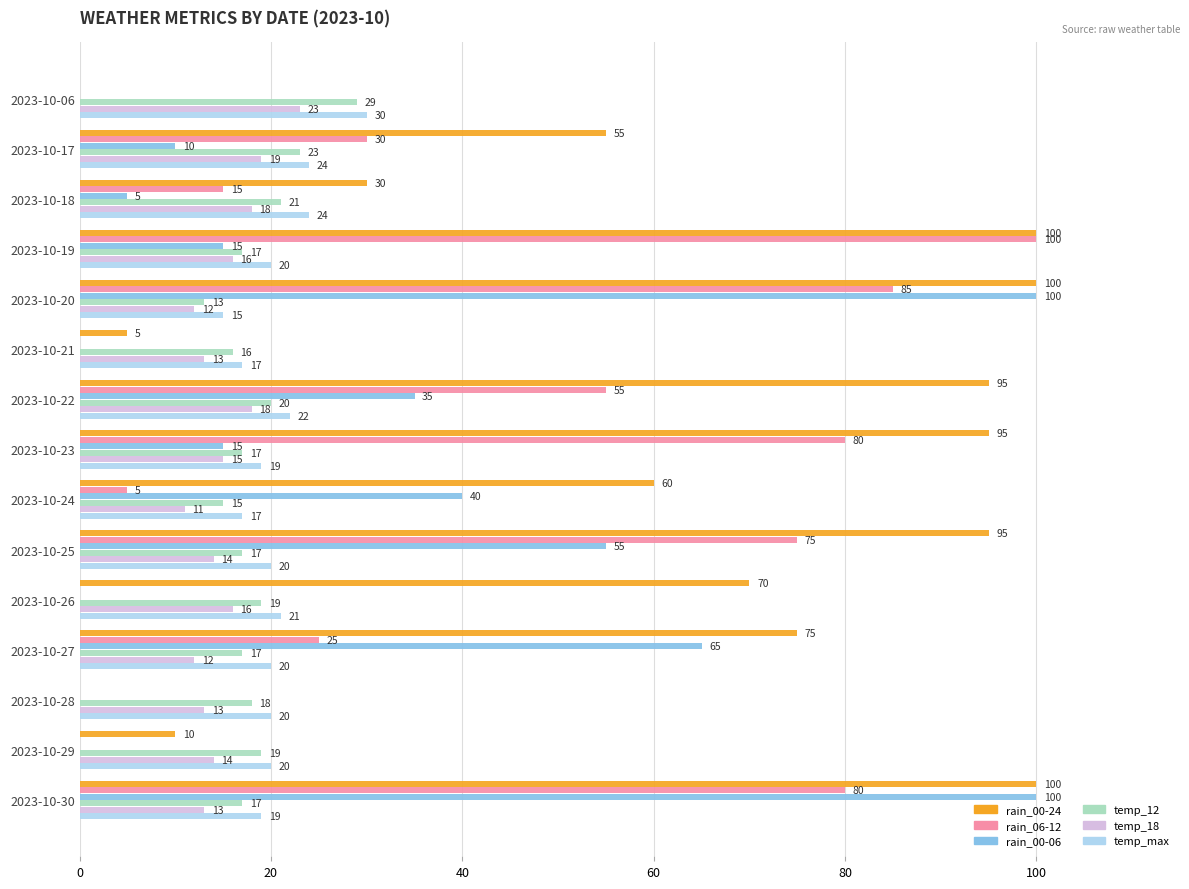

Where is rain_06-12 nearest to the value 50?

2023-10-22